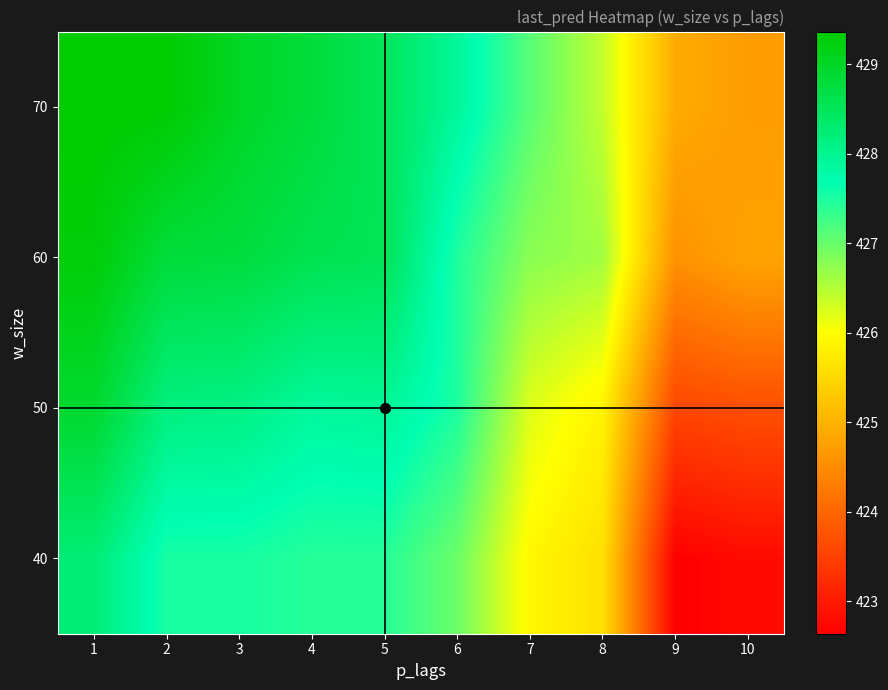

Reading left to right, list all the values displayed in this chart.

40: 1=428.2	2=427.5	3=427.5	4=427.4	5=427.4	6=427.0	7=425.9	8=425.6	9=422.6	10=422.8
50: 1=428.9	2=428.1	3=428.1	4=427.9	5=427.9	6=427.5	7=426.2	8=425.8	9=423.6	10=423.7
60: 1=429.3	2=428.8	3=428.8	4=428.6	5=428.5	6=427.5	7=426.8	8=426.6	9=424.6	10=424.8
70: 1=429.4	2=429.4	3=429.0	4=428.8	5=428.5	6=427.9	7=427.1	8=426.4	9=424.9	10=424.7